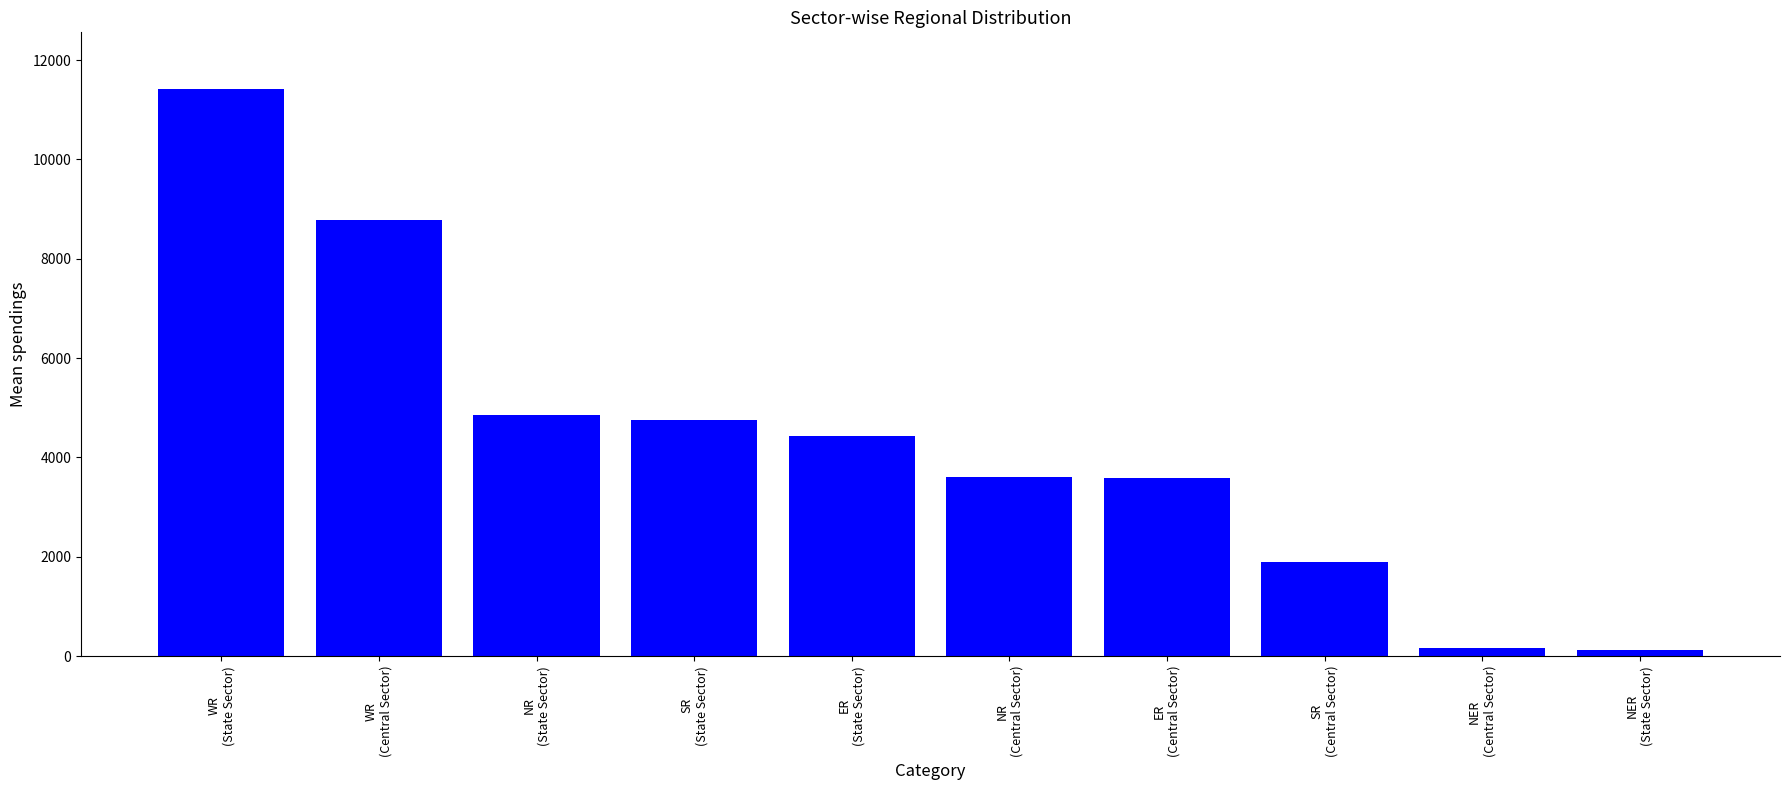

What value does the data have at NR
(Central Sector), to the nearest 50?

3600